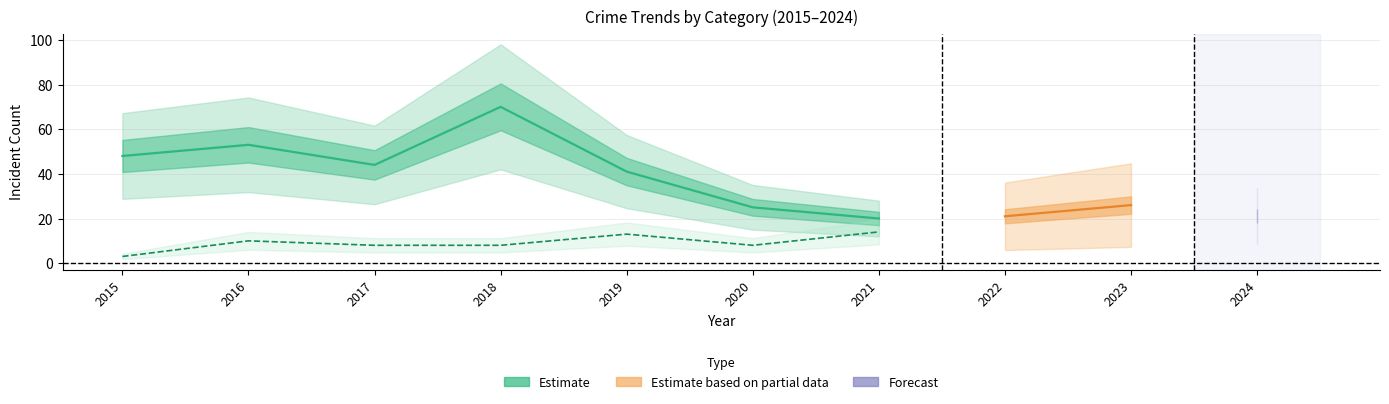

What is the maximum value for Theft?

70